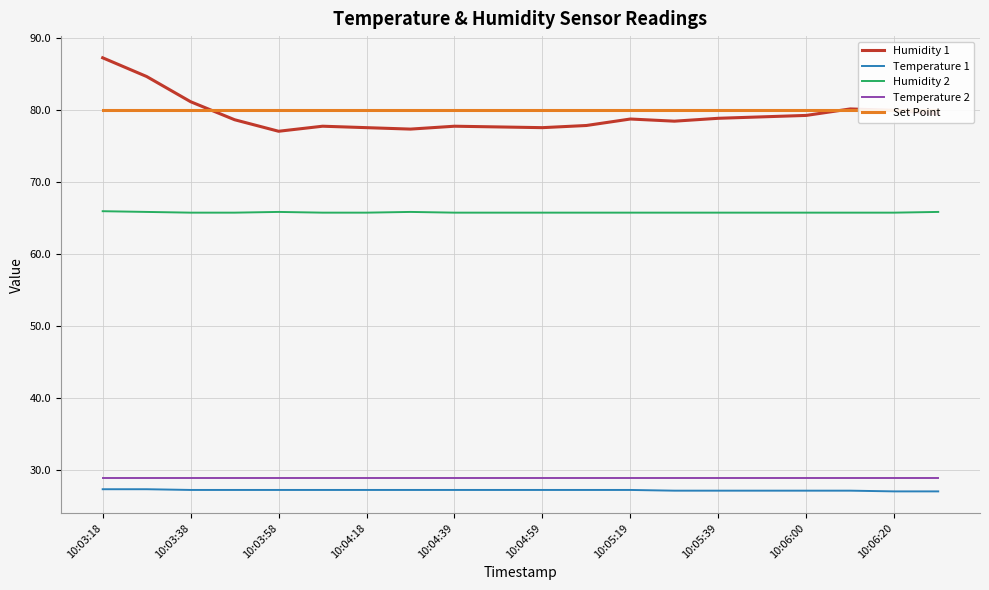

What is the maximum value shown in the chart?

87.2